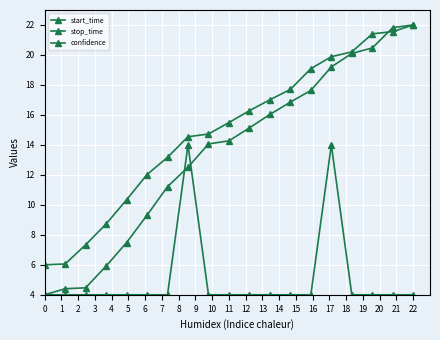

How many values in the stop_time series are below 15?

9